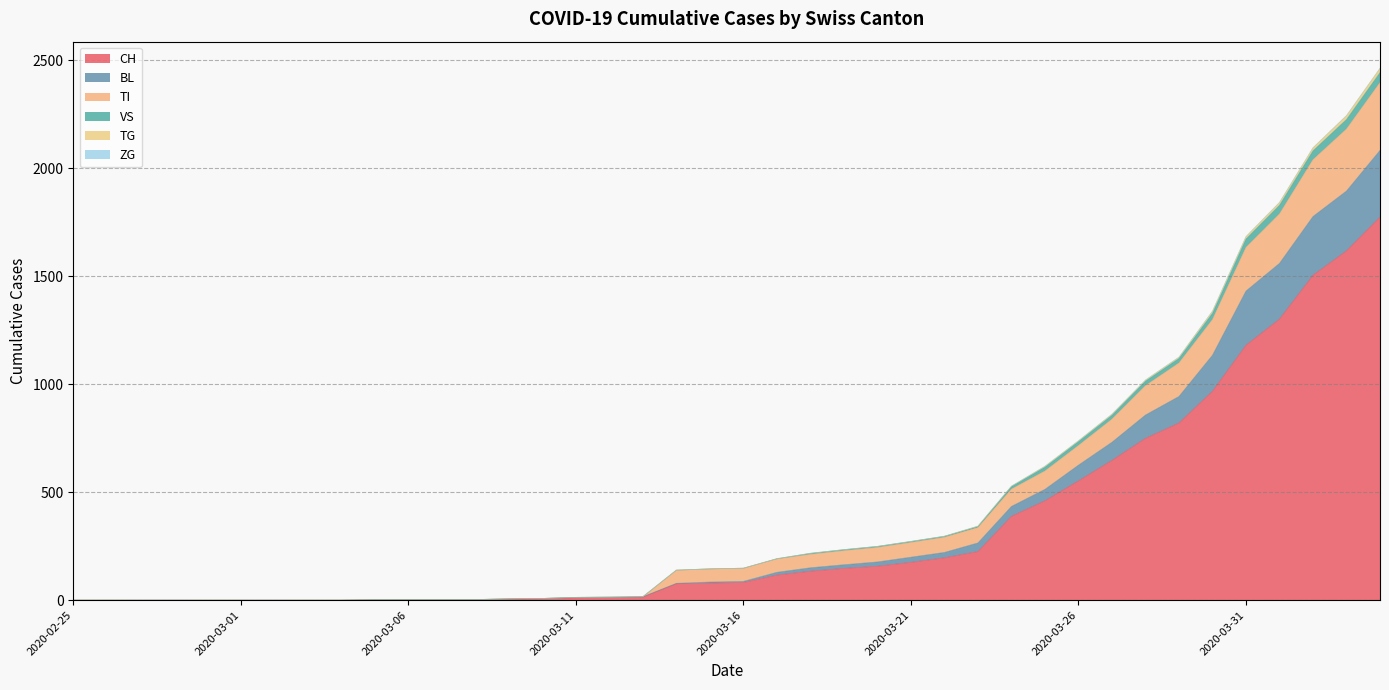

What position from the right is 2020-03-04?

32